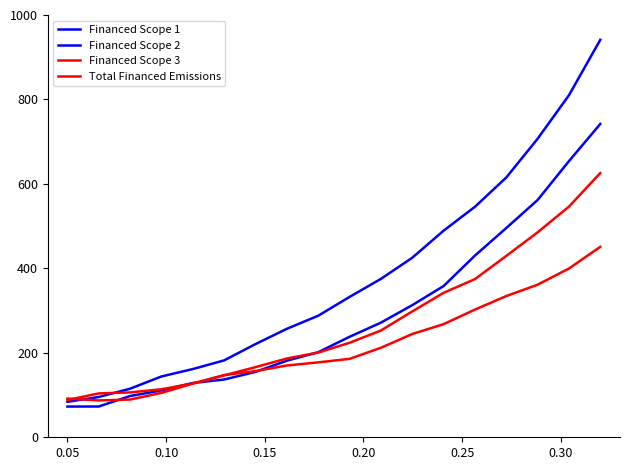

At how many categories does at least one series exceed 166?

13